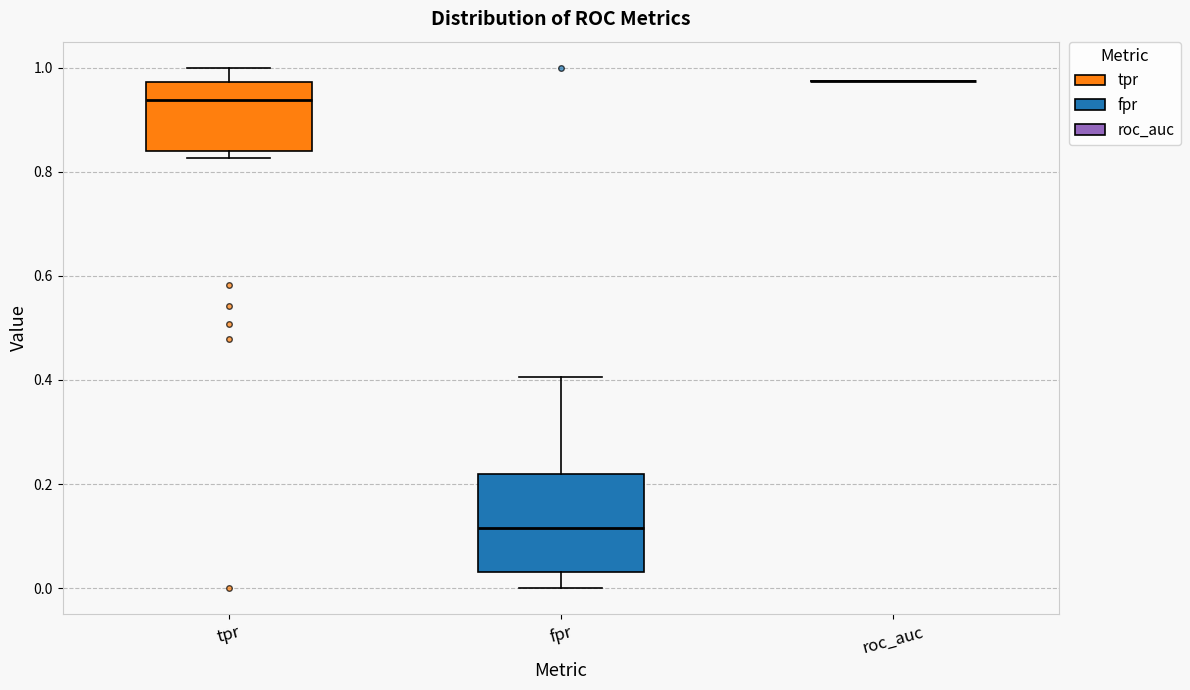

Where is the lower edge of the box for tpr on the y-axis? The values are not printed on the chart, so give them approximately, as read against the axis.

0.84